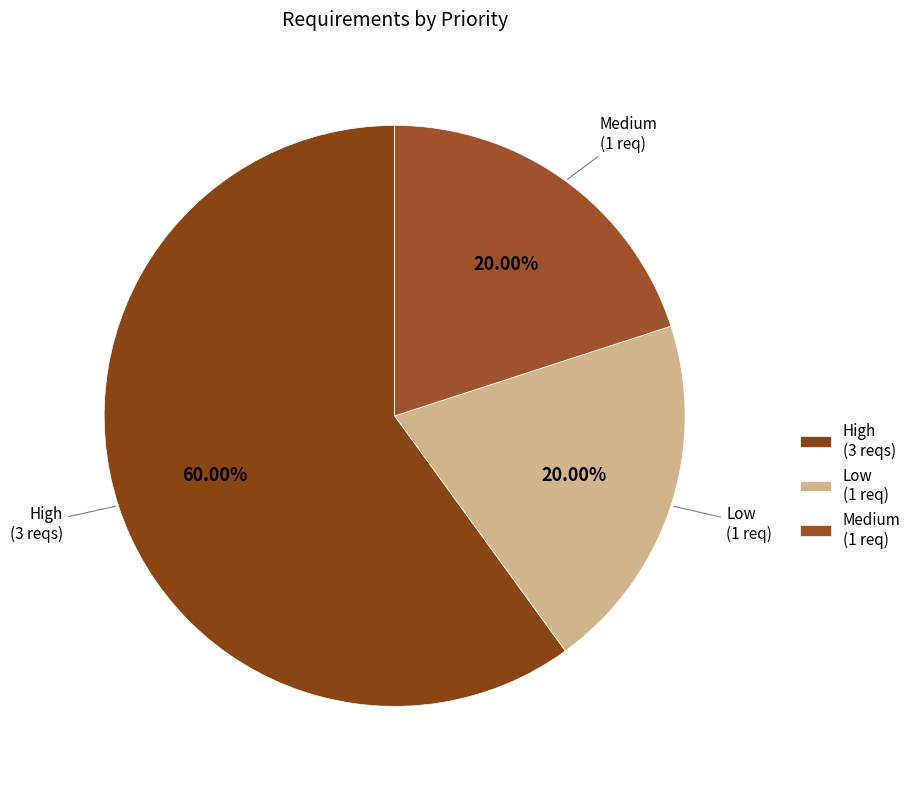

Does High (3 reqs) represent more than half of the total?

Yes